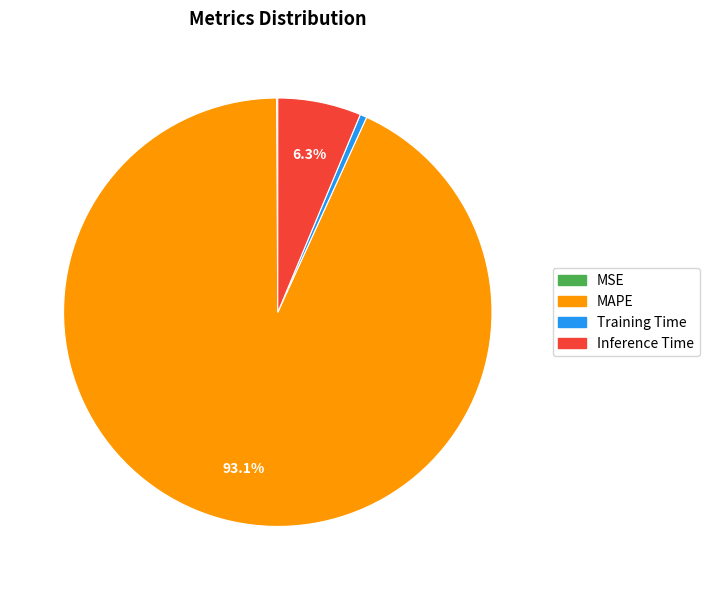

How much of the chart is everything except MAPE?

6.9%